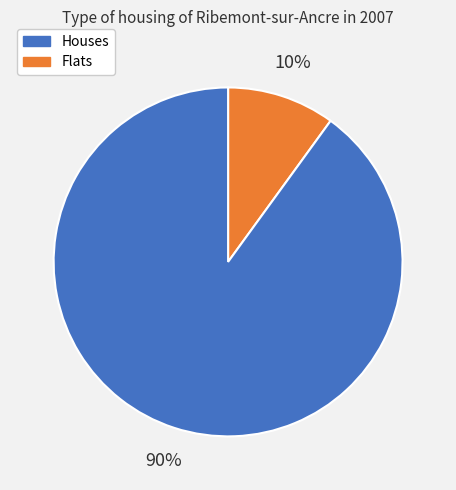

Is there a majority slice in this chart?

Yes